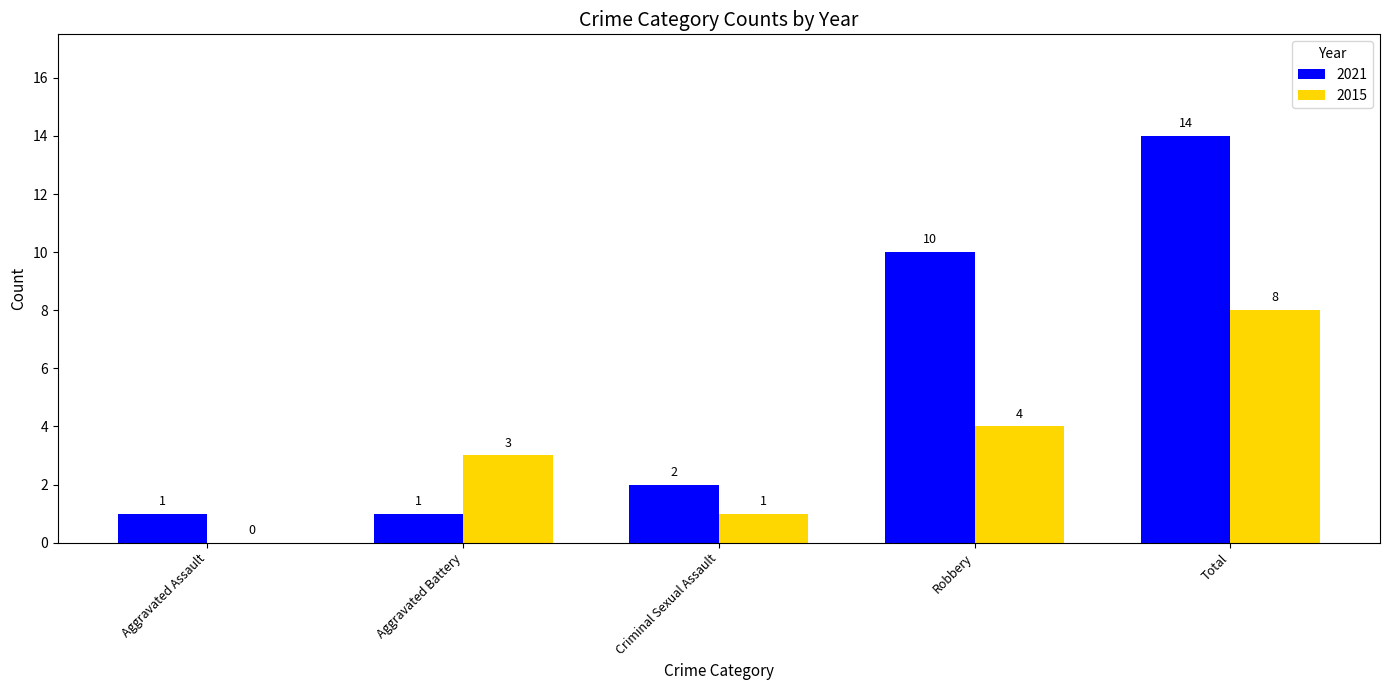

How many distinct data groups are displayed?

2